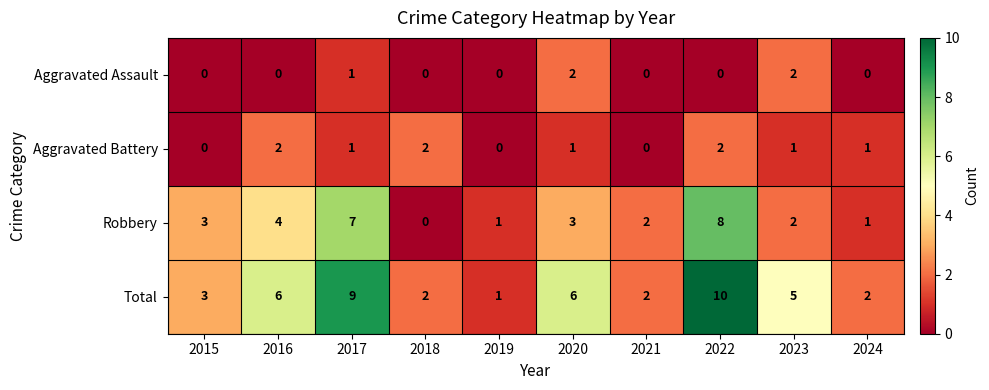

What is the total value across all series at 2023?

10